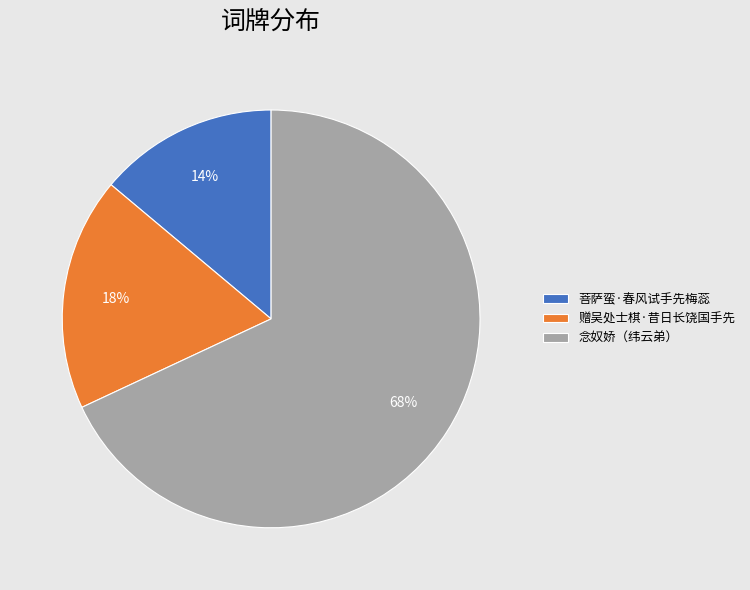

Is it true that 赠吴处士棋·昔日长饶国手先 is 18% of the pie?

True